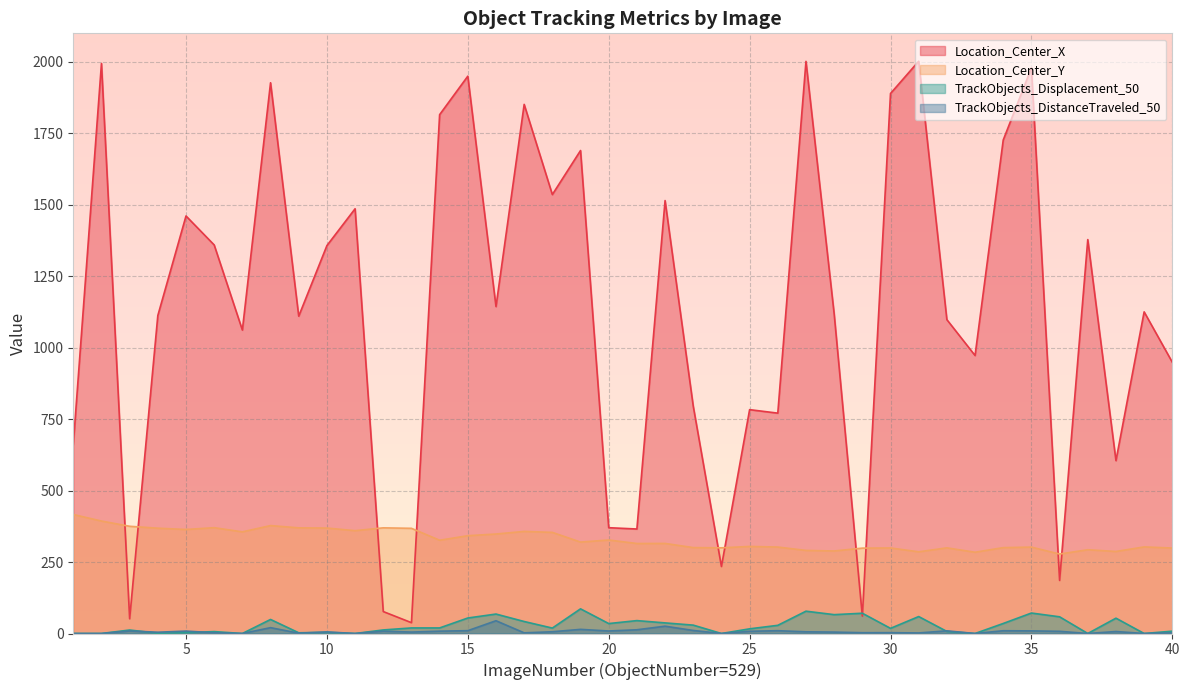

At which category is the sum across all series the highest?

2